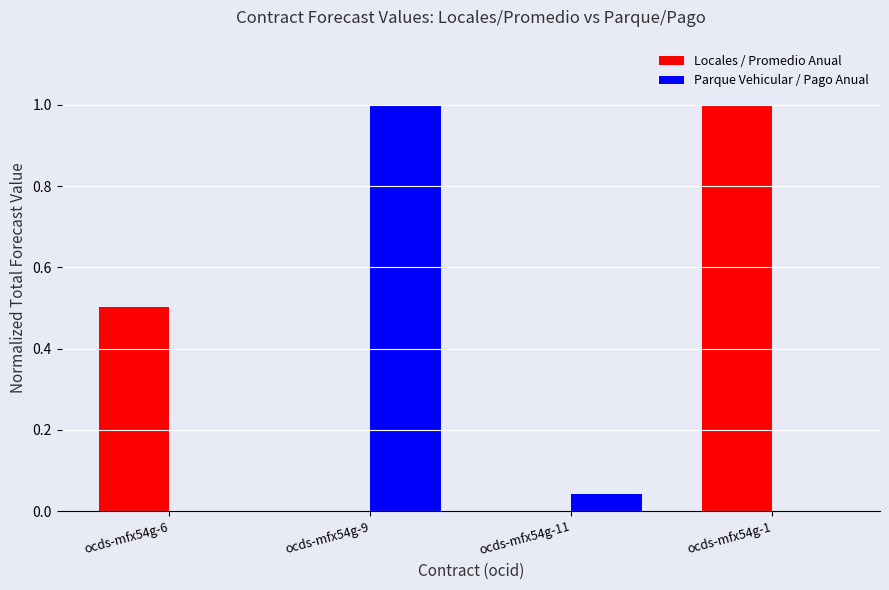

Which series changed the most between ocds-mfx54g-6 and ocds-mfx54g-11?

Locales / Promedio Anual